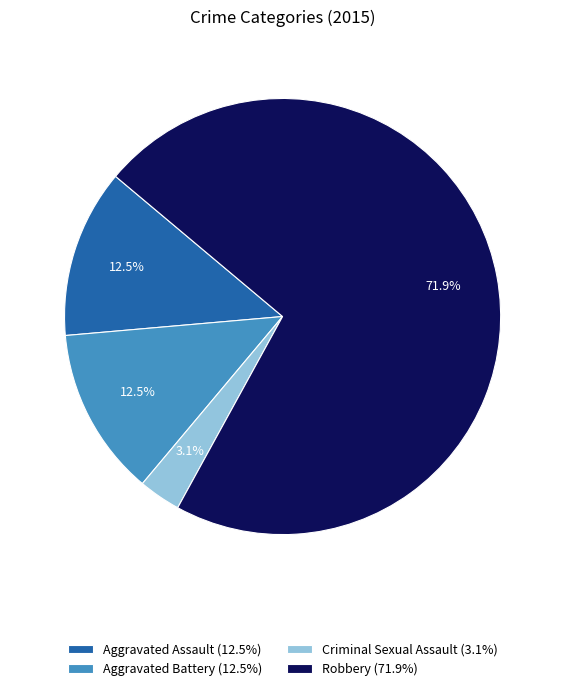

Combined, what portion of the pie is Aggravated Assault and Aggravated Battery?

25.0%